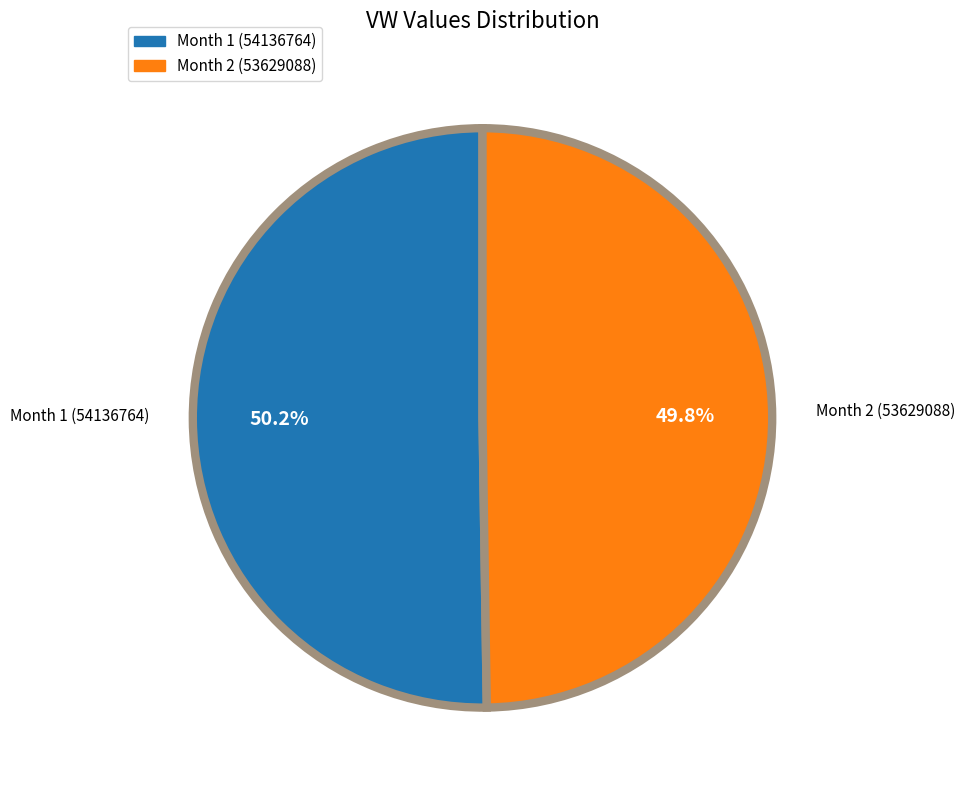

Is there any slice that represents more than half of the pie?

Yes